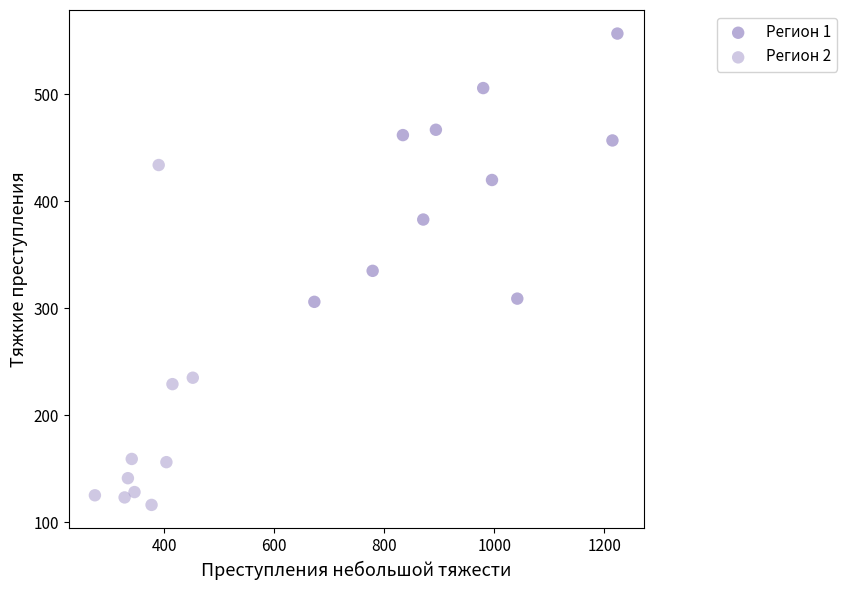

Which series has the largest Y range (max minus min)?

Регион 2